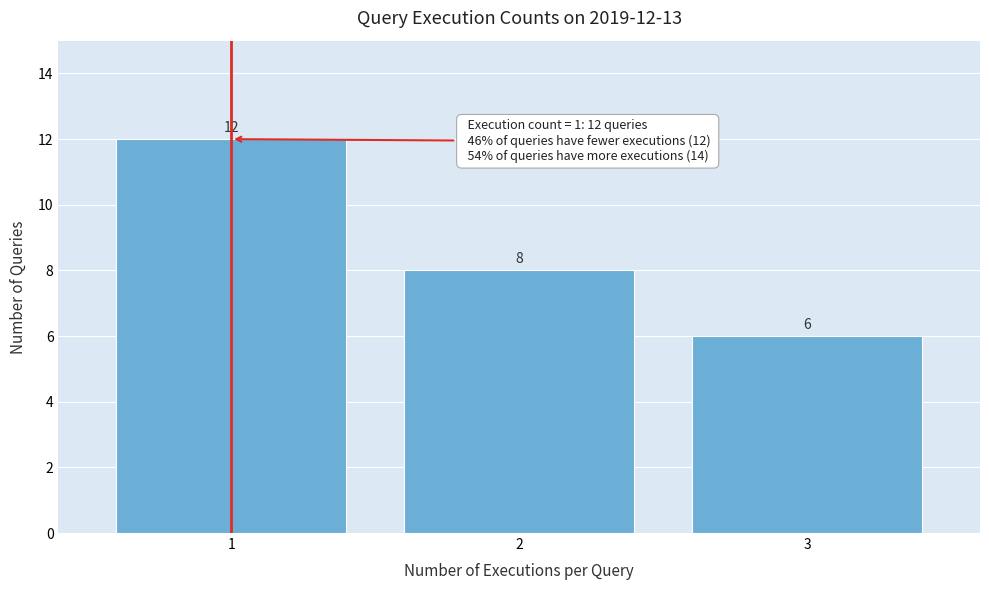

Reading right to left, extract all data points from this chart.

6	8	12